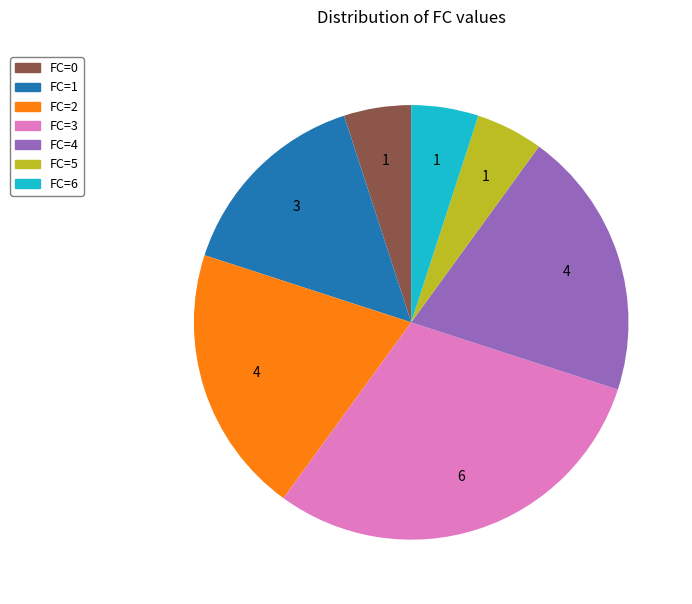

Is the sum of FC=4 and FC=1 greater than half?

No